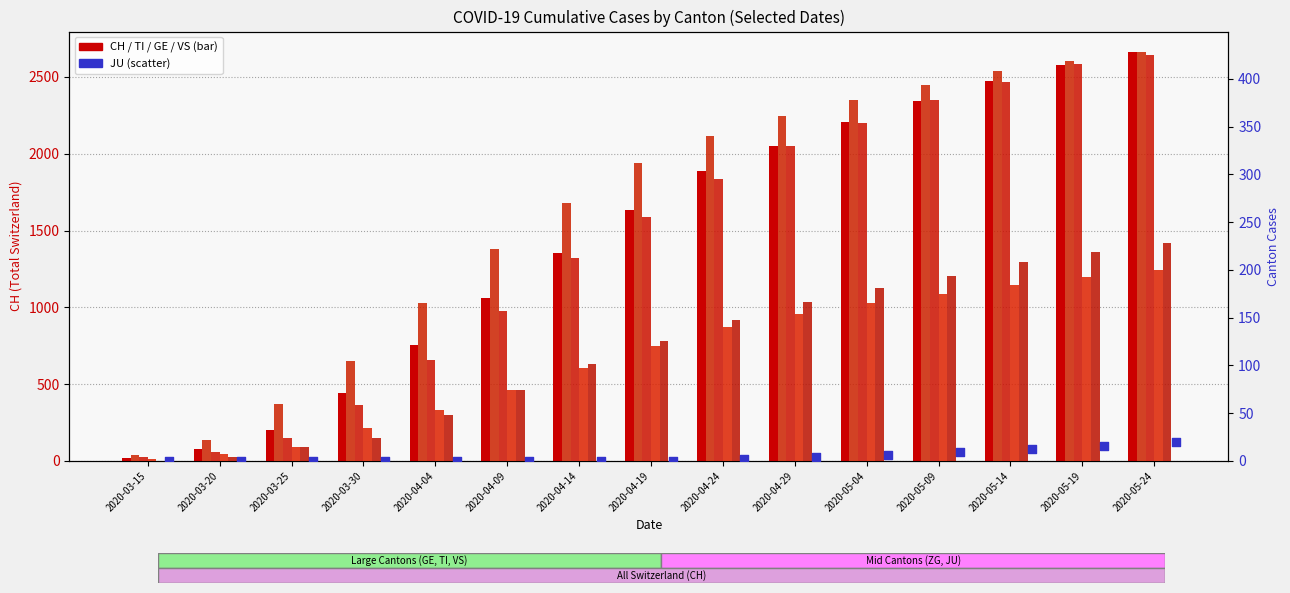

Which series has the largest Y range (max minus min)?

CH